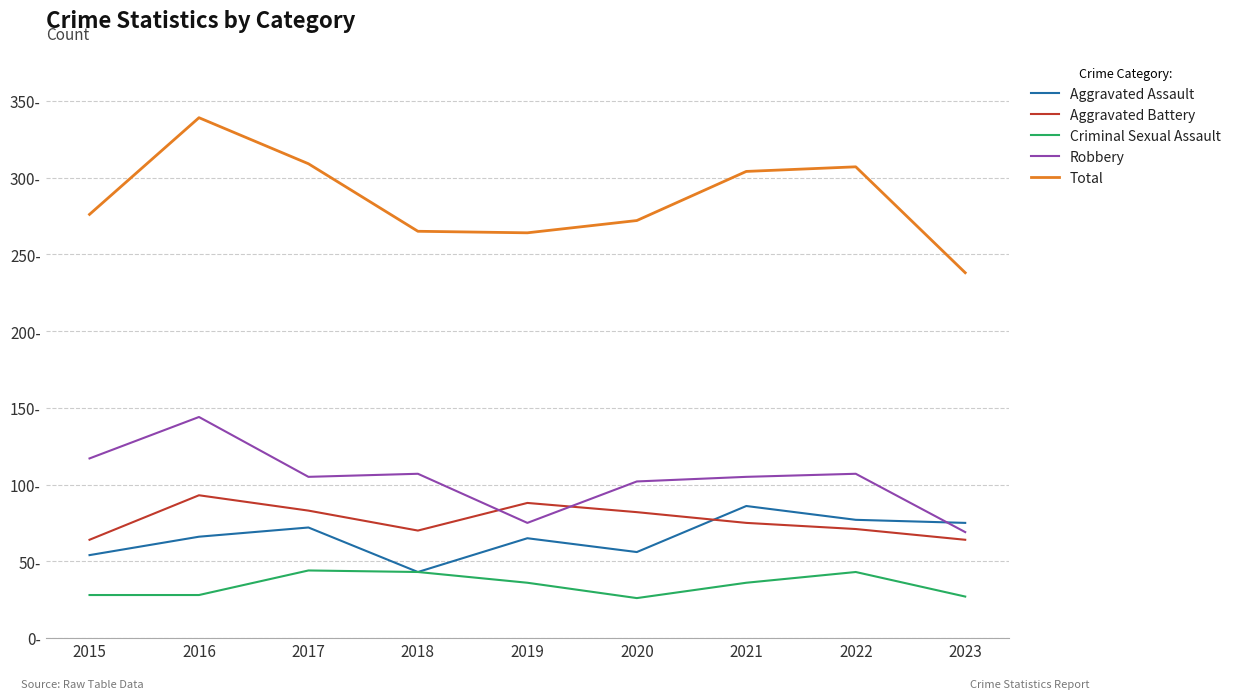

What is the smallest value displayed?

26